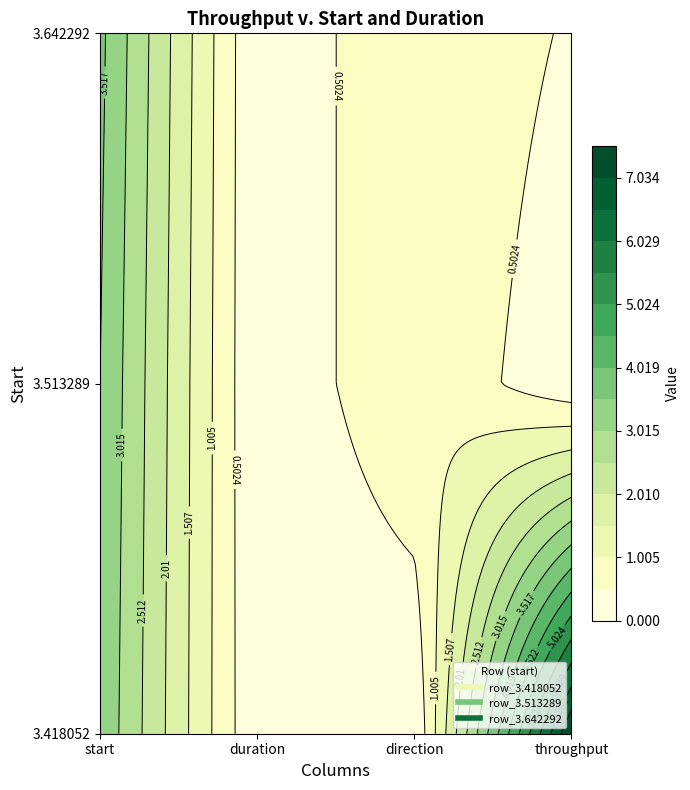

True or false: row_3.513289 has a value of 0.0 at throughput.

False